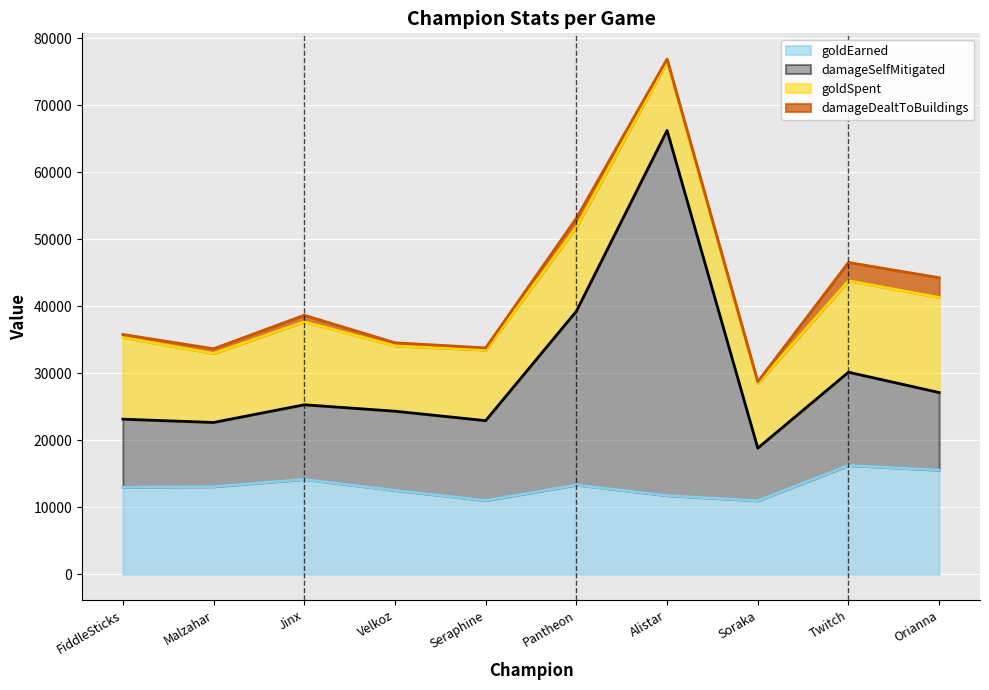

Which series has the largest total across all categories?

damageSelfMitigated